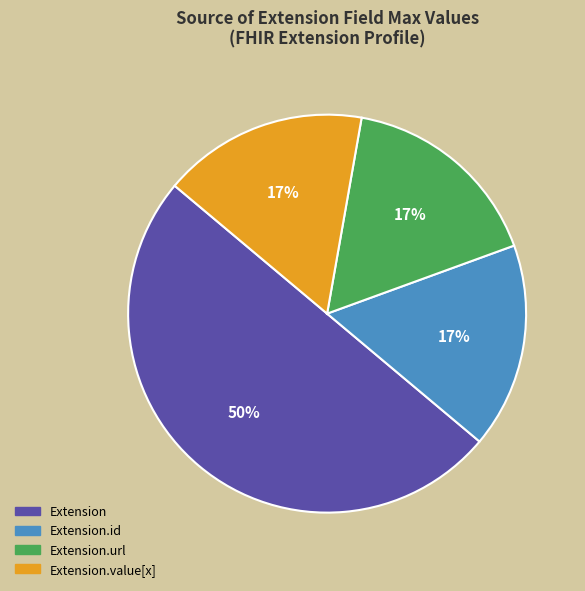

How many segments does this pie chart have?

4